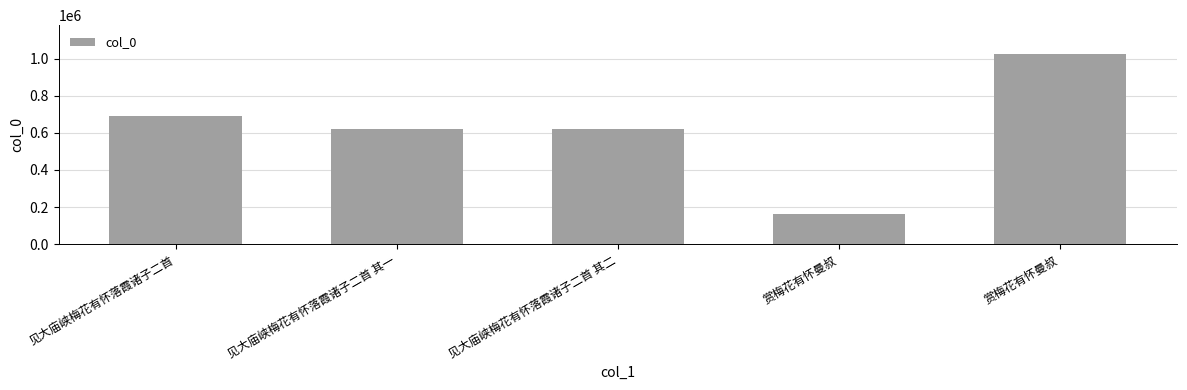

True or false: the data shows 197577 at 见大庙峡梅花有怀落霞诸子二首.

False